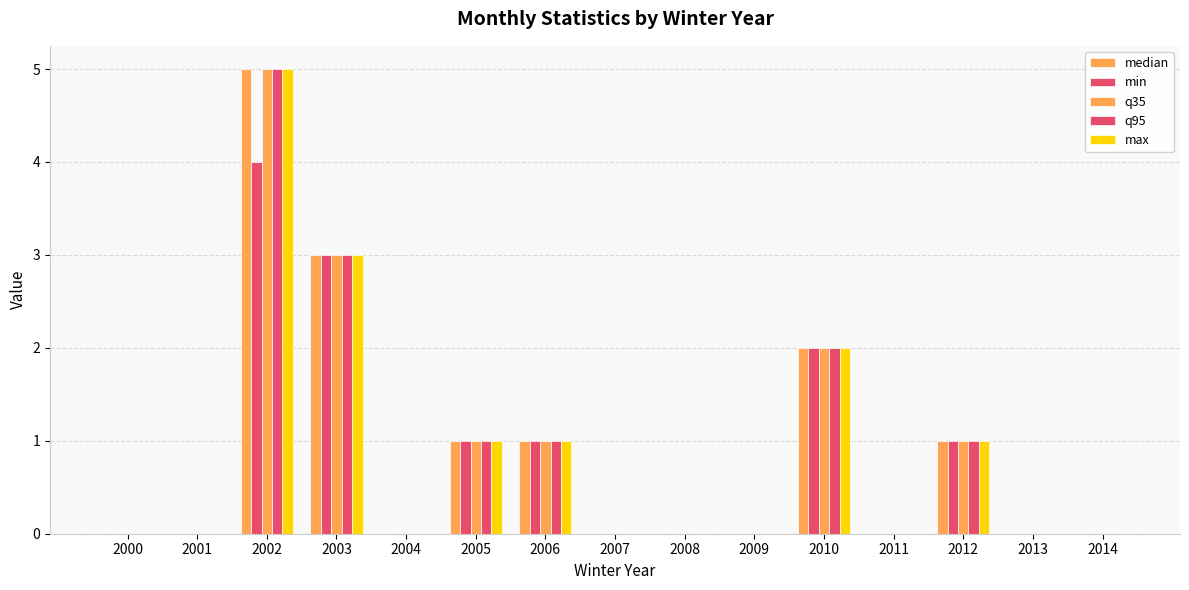

What is the average value of the q95 series?

1